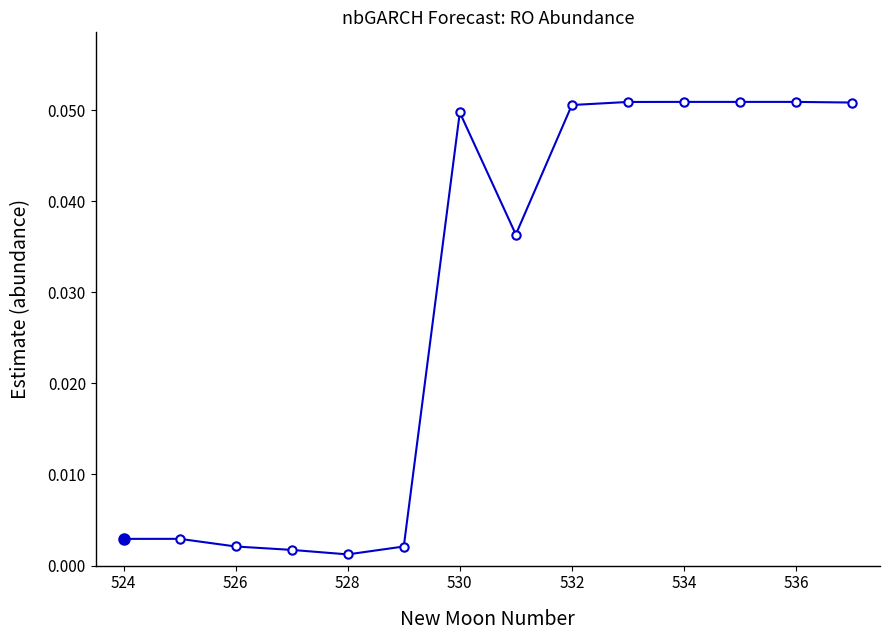

What is the sum of all values?

0.4